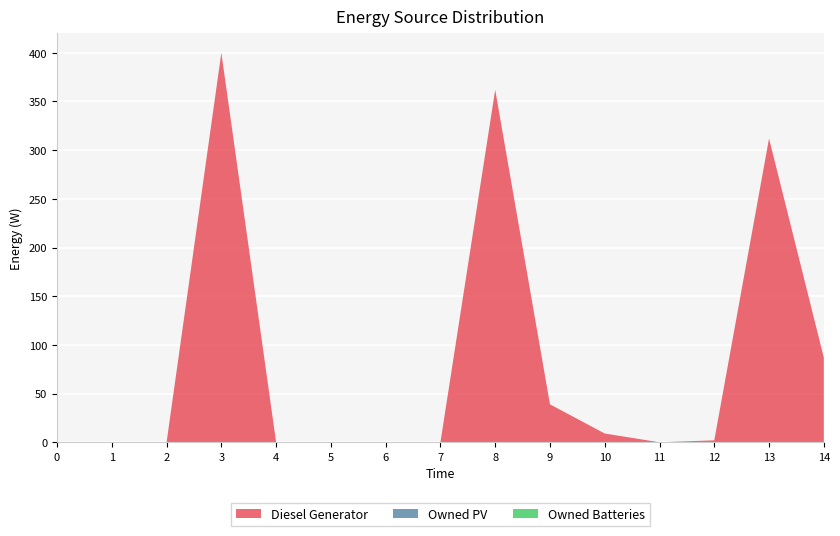

Reading right to left, list all the values displayed in this chart.

Diesel Generator: 14=87	13=312	12=2	11=0	10=9	9=39	8=362	7=0	6=0	5=0	4=0	3=400	2=0	1=0	0=0
Owned PV: 14=0	13=0	12=0	11=0	10=0	9=0	8=0	7=0	6=0	5=0	4=0	3=0	2=0	1=0	0=0
Owned Batteries: 14=0	13=0	12=0	11=0	10=0	9=0	8=0	7=0	6=0	5=0	4=0	3=0	2=0	1=0	0=0